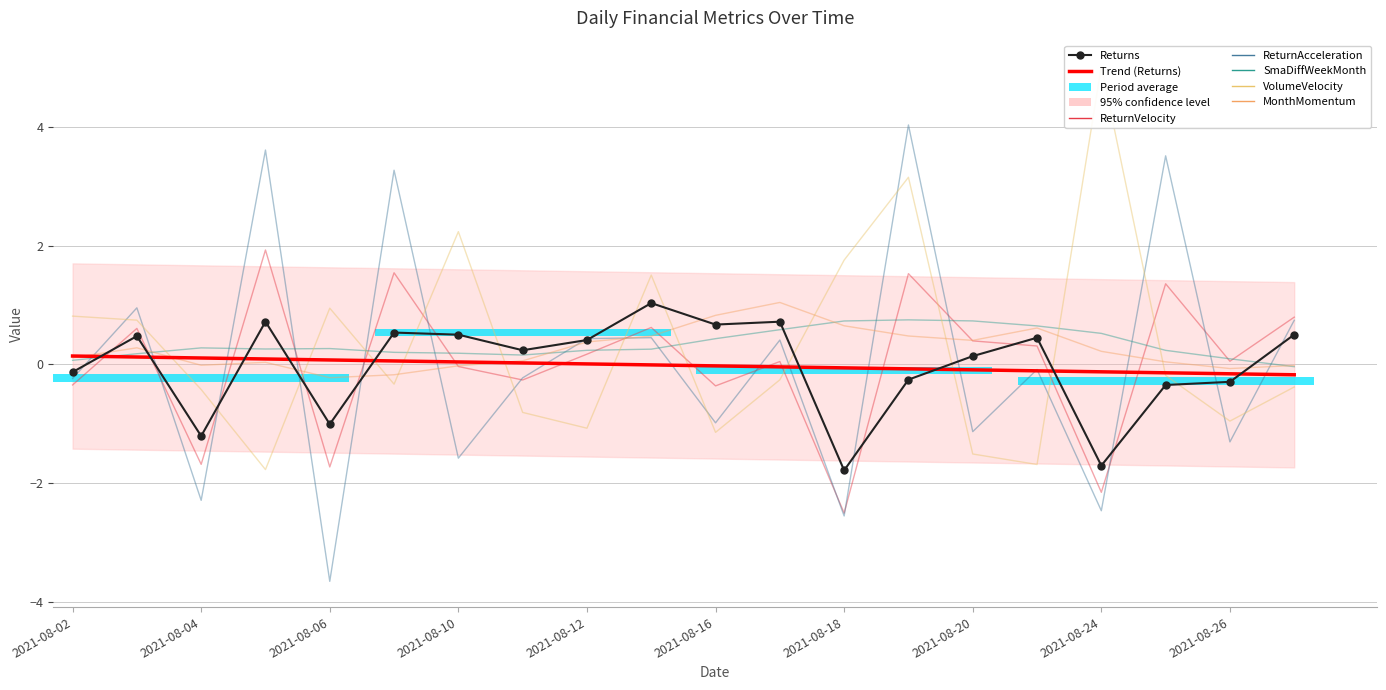

The value of MonthMomentum at 2021-08-05 is 0.1. True or false?

False